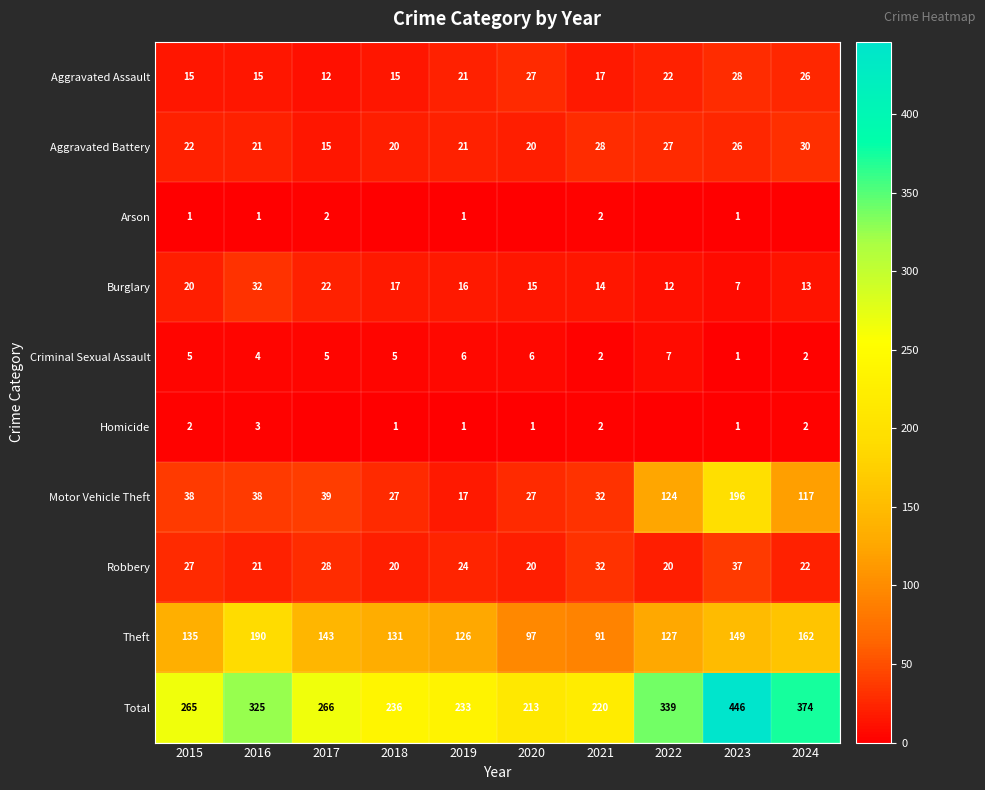

What is the minimum value for Theft?

91